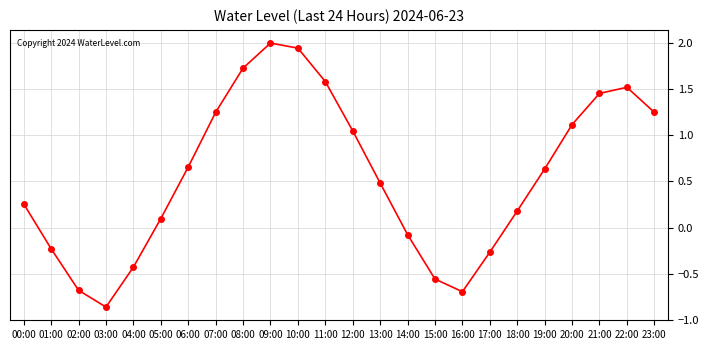

The chart shows a value of 1.5 at 22:00. True or false?

True